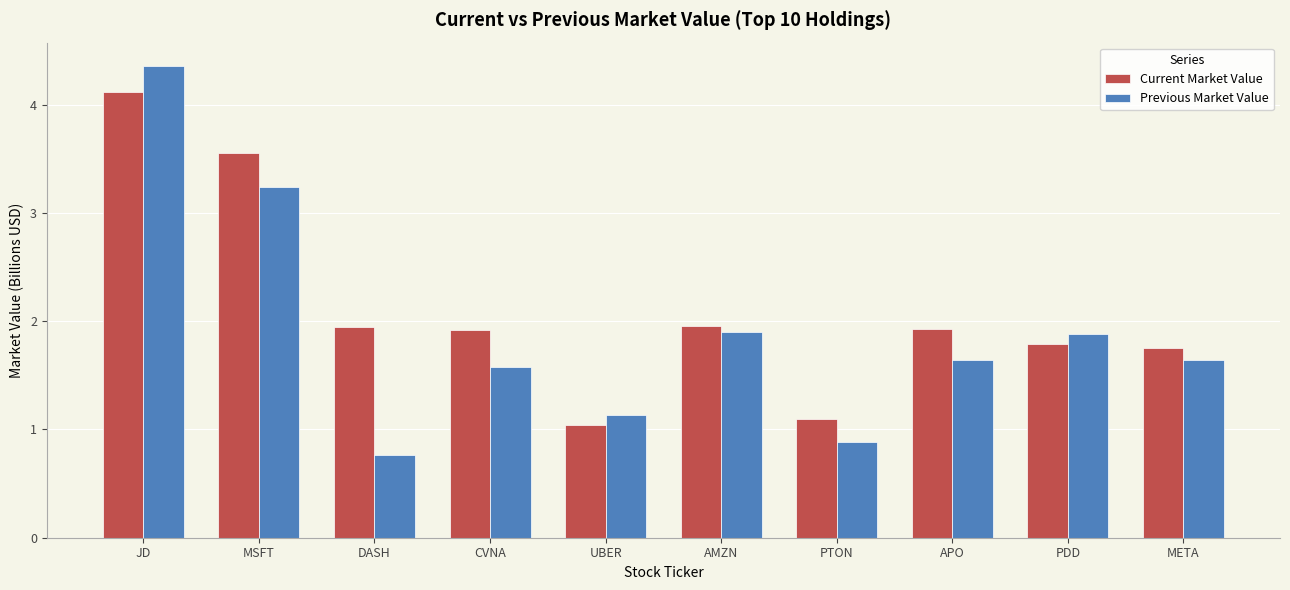

What is the difference between the maximum and minimum values in the Previous Market Value series?

3.6